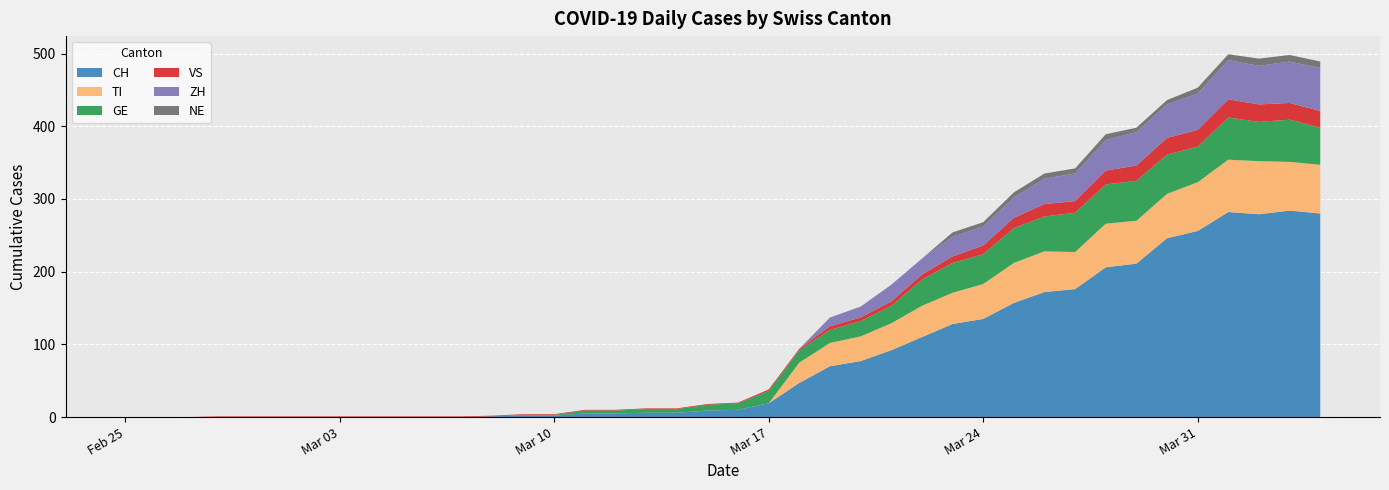

Reading left to right, extract all data points from this chart.

CH: 2020-02-25=0	2020-02-26=0	2020-02-27=0	2020-02-28=0	2020-02-29=0	2020-03-01=0	2020-03-02=0	2020-03-03=0	2020-03-04=0	2020-03-05=0	2020-03-06=0	2020-03-07=0	2020-03-08=1	2020-03-09=2	2020-03-10=2	2020-03-11=5	2020-03-12=5	2020-03-13=6	2020-03-14=6	2020-03-15=9	2020-03-16=10	2020-03-17=19	2020-03-18=47	2020-03-19=70	2020-03-20=77	2020-03-21=92	2020-03-22=110	2020-03-23=128	2020-03-24=135	2020-03-25=157	2020-03-26=172	2020-03-27=176	2020-03-28=206	2020-03-29=211	2020-03-30=246	2020-03-31=256	2020-04-01=282	2020-04-02=279	2020-04-03=284	2020-04-04=280
TI: 2020-02-25=0	2020-02-26=0	2020-02-27=0	2020-02-28=0	2020-02-29=0	2020-03-01=0	2020-03-02=0	2020-03-03=0	2020-03-04=0	2020-03-05=0	2020-03-06=0	2020-03-07=0	2020-03-08=0	2020-03-09=0	2020-03-10=0	2020-03-11=0	2020-03-12=0	2020-03-13=0	2020-03-14=0	2020-03-15=0	2020-03-16=0	2020-03-17=0	2020-03-18=28	2020-03-19=32	2020-03-20=34	2020-03-21=37	2020-03-22=43	2020-03-23=43	2020-03-24=48	2020-03-25=55	2020-03-26=56	2020-03-27=51	2020-03-28=60	2020-03-29=59	2020-03-30=61	2020-03-31=67	2020-04-01=72	2020-04-02=73	2020-04-03=67	2020-04-04=67
GE: 2020-02-25=0	2020-02-26=0	2020-02-27=0	2020-02-28=0	2020-02-29=0	2020-03-01=0	2020-03-02=0	2020-03-03=0	2020-03-04=0	2020-03-05=0	2020-03-06=0	2020-03-07=0	2020-03-08=0	2020-03-09=1	2020-03-10=1	2020-03-11=4	2020-03-12=4	2020-03-13=5	2020-03-14=5	2020-03-15=8	2020-03-16=9	2020-03-17=17	2020-03-18=17	2020-03-19=18	2020-03-20=21	2020-03-21=24	2020-03-22=36	2020-03-23=41	2020-03-24=41	2020-03-25=48	2020-03-26=48	2020-03-27=54	2020-03-28=54	2020-03-29=55	2020-03-30=54	2020-03-31=49	2020-04-01=58	2020-04-02=54	2020-04-03=58	2020-04-04=51
VS: 2020-02-25=0	2020-02-26=0	2020-02-27=0	2020-02-28=1	2020-02-29=1	2020-03-01=1	2020-03-02=1	2020-03-03=1	2020-03-04=1	2020-03-05=1	2020-03-06=1	2020-03-07=1	2020-03-08=1	2020-03-09=1	2020-03-10=1	2020-03-11=1	2020-03-12=1	2020-03-13=1	2020-03-14=1	2020-03-15=1	2020-03-16=1	2020-03-17=2	2020-03-18=2	2020-03-19=5	2020-03-20=5	2020-03-21=6	2020-03-22=7	2020-03-23=9	2020-03-24=12	2020-03-25=14	2020-03-26=17	2020-03-27=16	2020-03-28=19	2020-03-29=21	2020-03-30=23	2020-03-31=23	2020-04-01=25	2020-04-02=24	2020-04-03=23	2020-04-04=23
ZH: 2020-02-25=0	2020-02-26=0	2020-02-27=0	2020-02-28=0	2020-02-29=0	2020-03-01=0	2020-03-02=0	2020-03-03=0	2020-03-04=0	2020-03-05=0	2020-03-06=0	2020-03-07=0	2020-03-08=0	2020-03-09=0	2020-03-10=0	2020-03-11=0	2020-03-12=0	2020-03-13=0	2020-03-14=0	2020-03-15=0	2020-03-16=0	2020-03-17=0	2020-03-18=0	2020-03-19=12	2020-03-20=15	2020-03-21=23	2020-03-22=22	2020-03-23=27	2020-03-24=26	2020-03-25=28	2020-03-26=35	2020-03-27=38	2020-03-28=42	2020-03-29=46	2020-03-30=46	2020-03-31=50	2020-04-01=54	2020-04-02=53	2020-04-03=57	2020-04-04=59
NE: 2020-02-25=0	2020-02-26=0	2020-02-27=0	2020-02-28=0	2020-02-29=0	2020-03-01=0	2020-03-02=0	2020-03-03=0	2020-03-04=0	2020-03-05=0	2020-03-06=0	2020-03-07=0	2020-03-08=0	2020-03-09=0	2020-03-10=0	2020-03-11=0	2020-03-12=0	2020-03-13=0	2020-03-14=0	2020-03-15=0	2020-03-16=0	2020-03-17=0	2020-03-18=0	2020-03-19=0	2020-03-20=0	2020-03-21=0	2020-03-22=0	2020-03-23=6	2020-03-24=6	2020-03-25=7	2020-03-26=7	2020-03-27=7	2020-03-28=8	2020-03-29=6	2020-03-30=6	2020-03-31=8	2020-04-01=8	2020-04-02=10	2020-04-03=9	2020-04-04=9